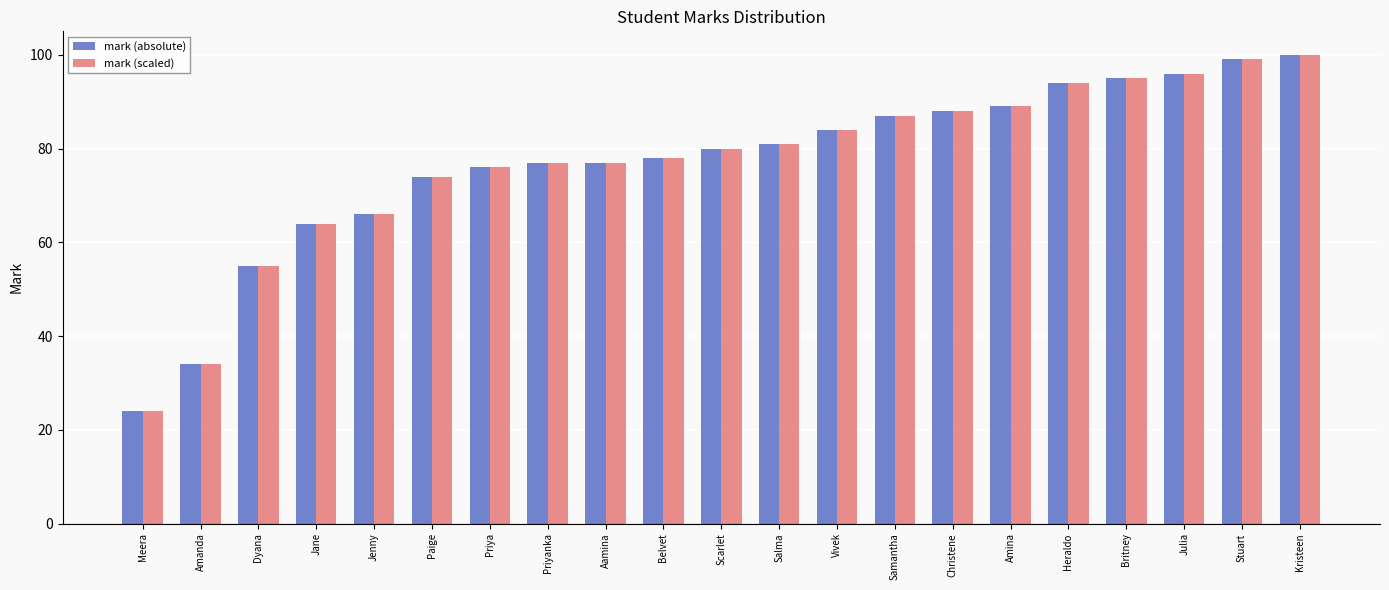

What is the total value across all series at Samantha?

174